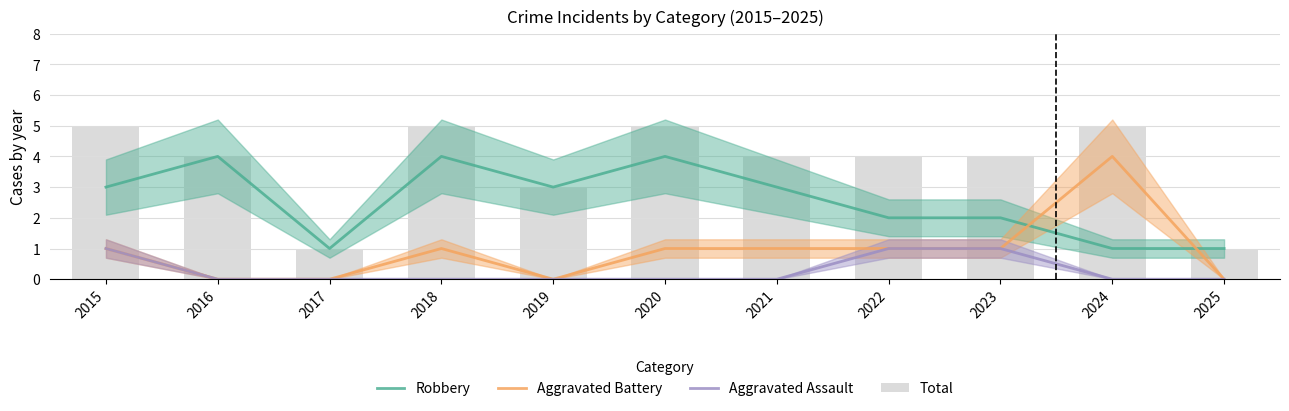

Which has a higher value, 2024 or 2015?

2015